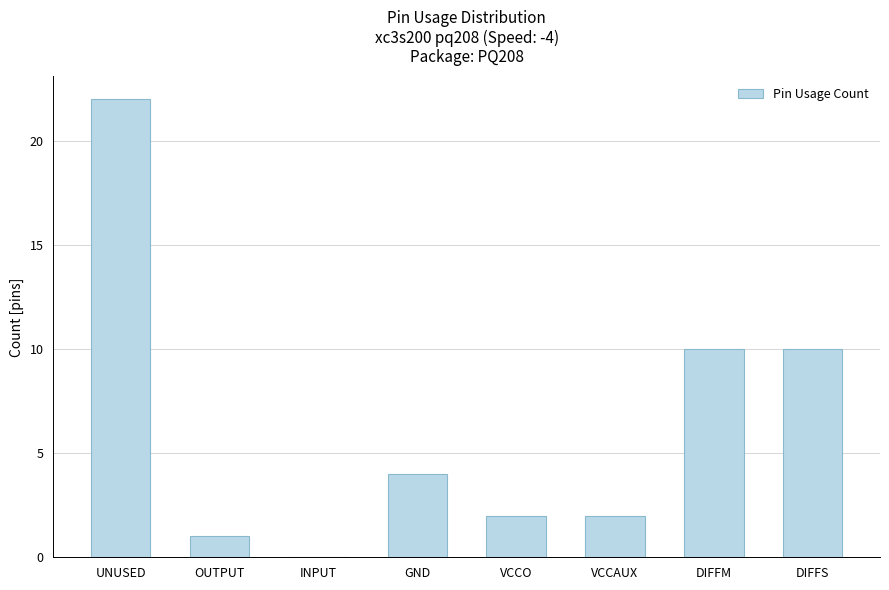

How many distinct data groups are displayed?

1